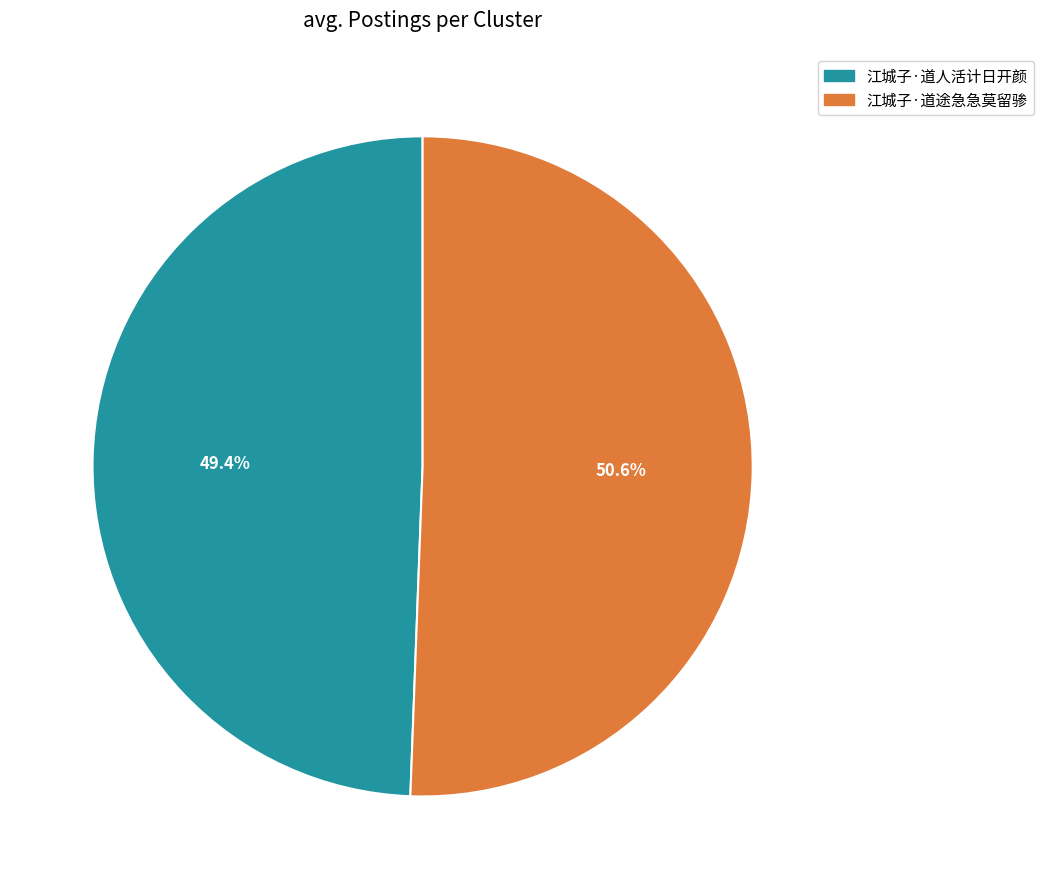

Combined, do 江城子·道人活计日开颜 and 江城子·道途急急莫留骖 account for over 50%?

Yes